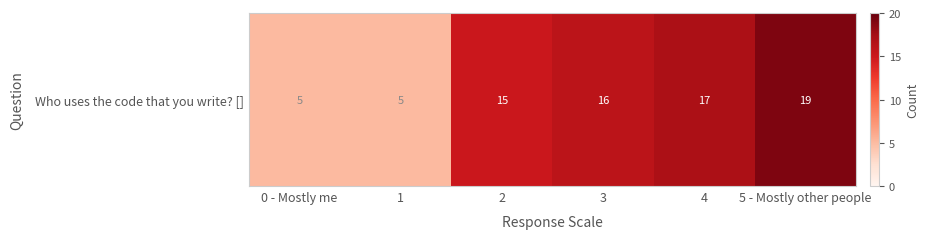

Where does the data first go above 16?

4